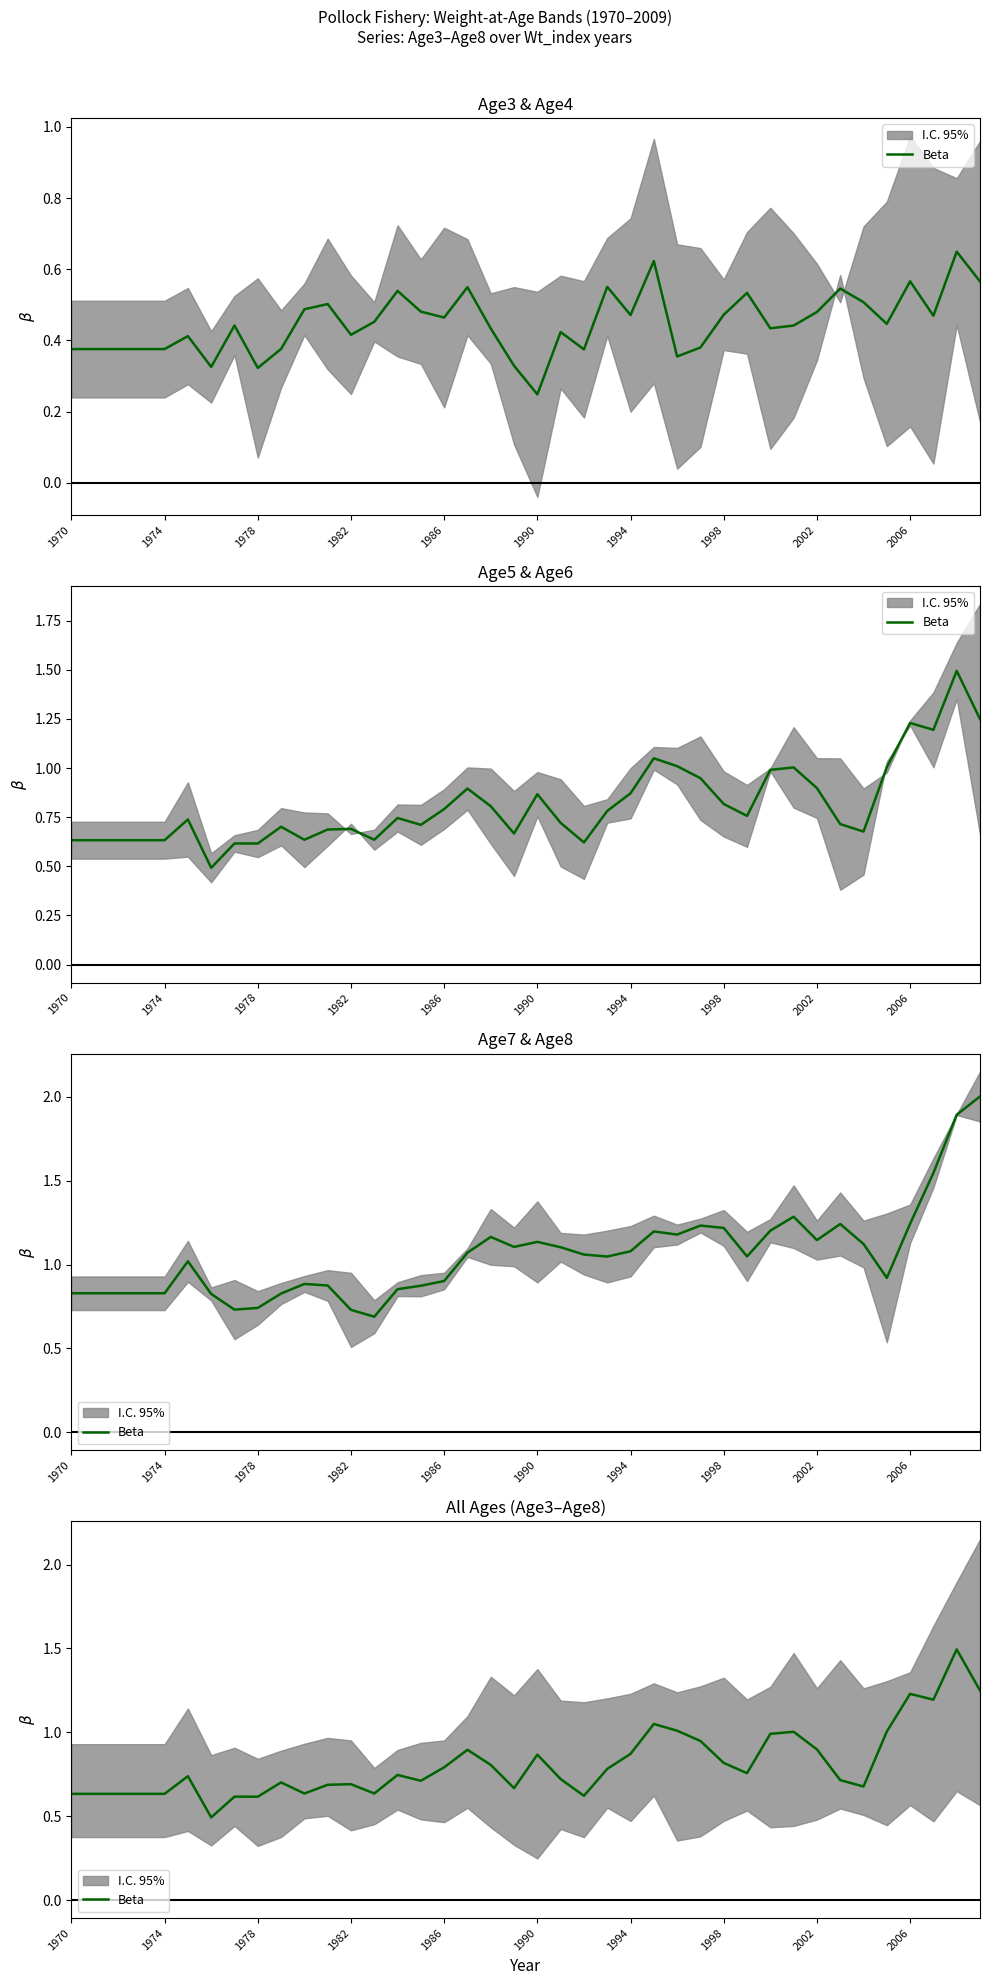

Reading right to left, what are all the values shown in this chart?

1.2	1.5	1.2	1.2	1.0	0.7	0.7	0.9	1.0	1.0	0.8	0.8	0.9	1.0	1.0	0.9	0.8	0.6	0.7	0.9	0.7	0.8	0.9	0.8	0.7	0.7	0.6	0.7	0.7	0.6	0.7	0.6	0.6	0.5	0.7	0.6	0.6	0.6	0.6	0.6